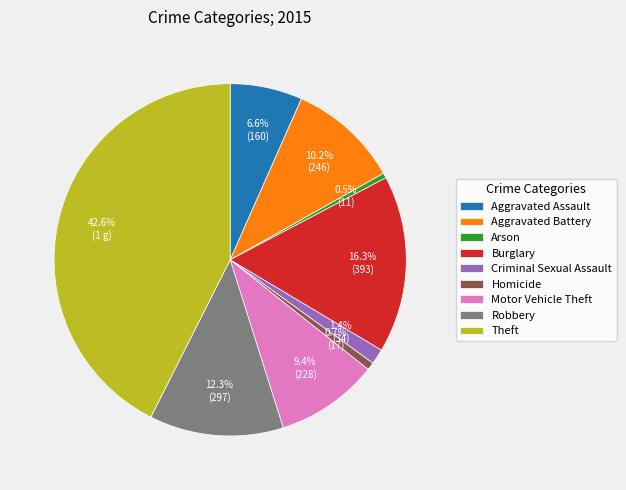

To the nearest percent, what portion does Motor Vehicle Theft represent?

9%